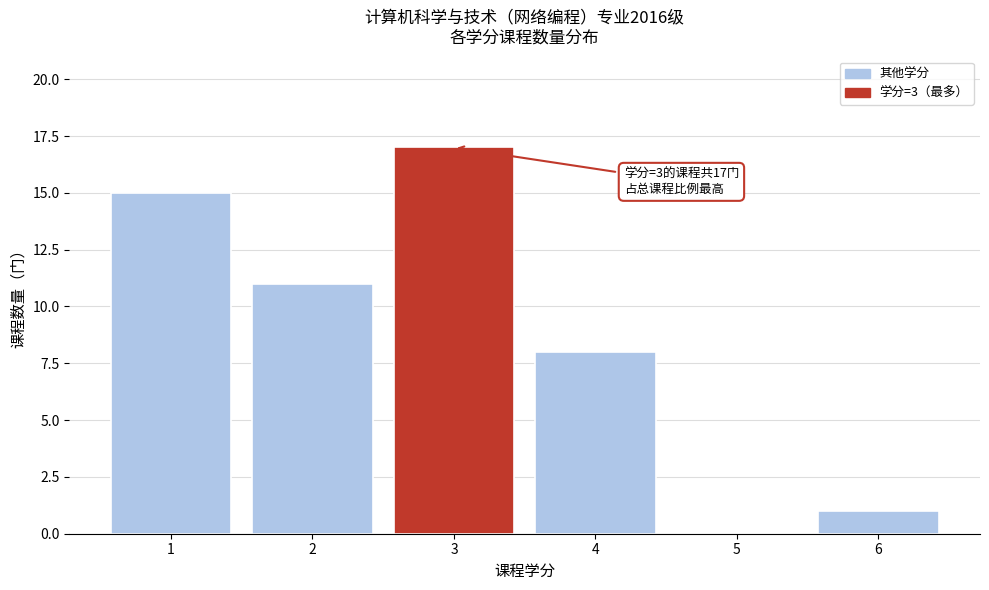

Reading left to right, what are all the values shown in this chart?

1=15	2=11	3=17	4=8	5=0	6=1